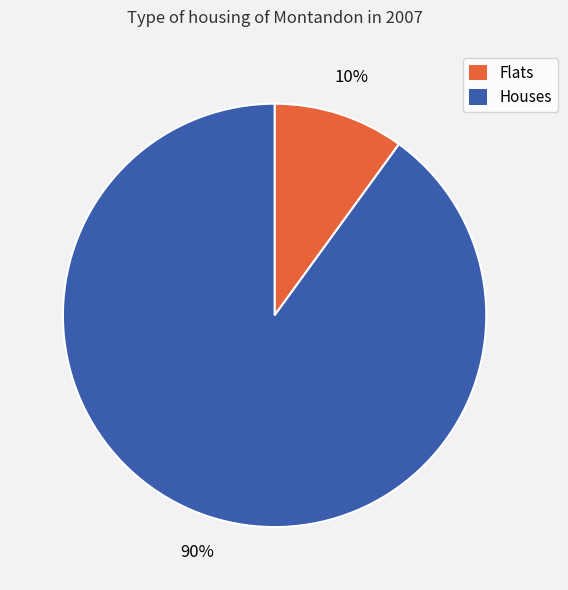

To the nearest percent, what is the average slice percentage?

50%